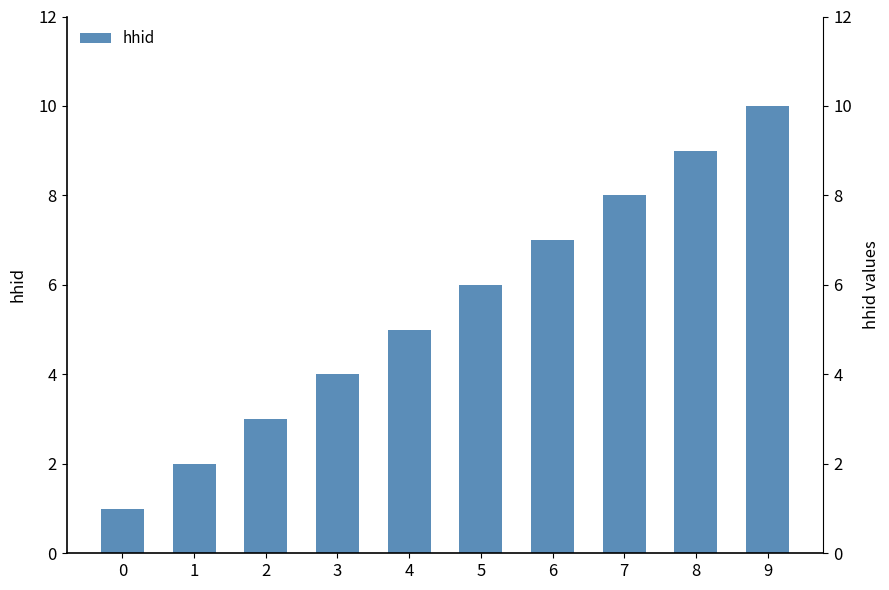

True or false: the data shows 7 at 6.

True